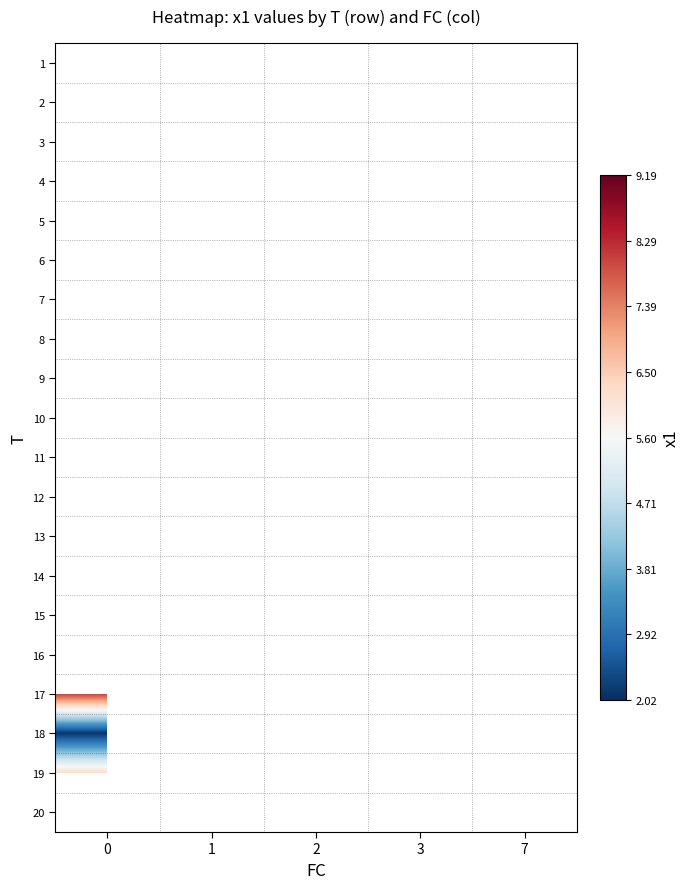

How many distinct data groups are displayed?

20